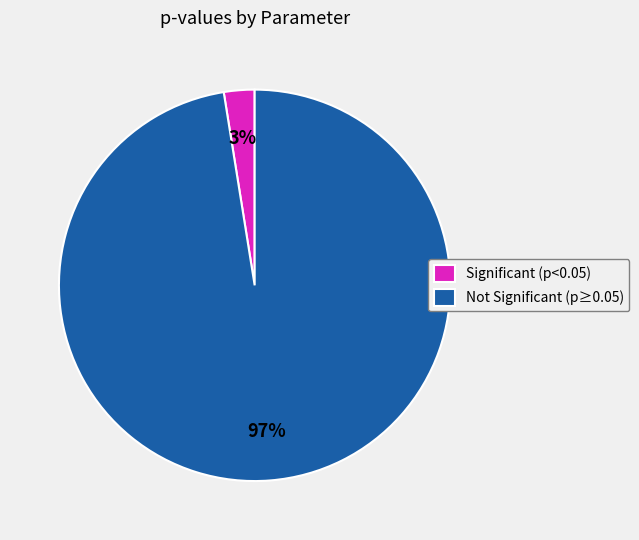

Combined, do Not Significant (p≥0.05) and Significant (p<0.05) account for over 50%?

Yes